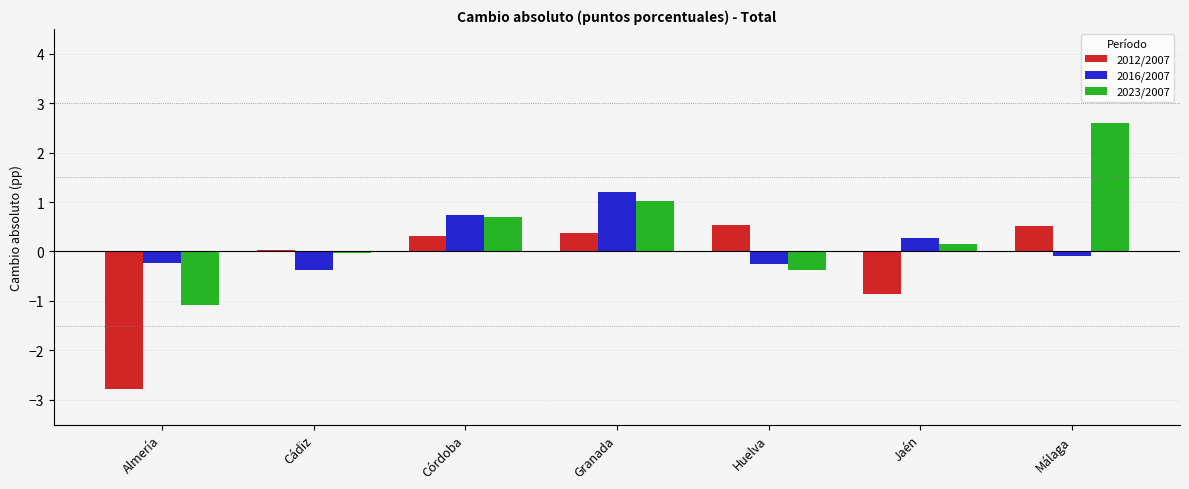

What is the difference between the maximum and minimum values in the 2016/2007 series?

1.6